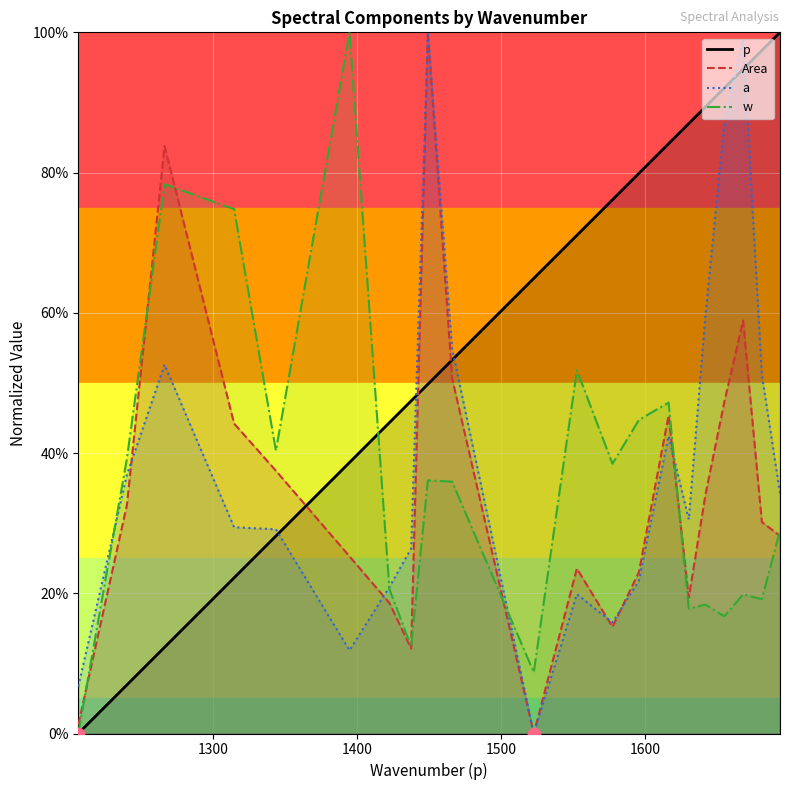

At how many categories does at least one series exceed 0?

21